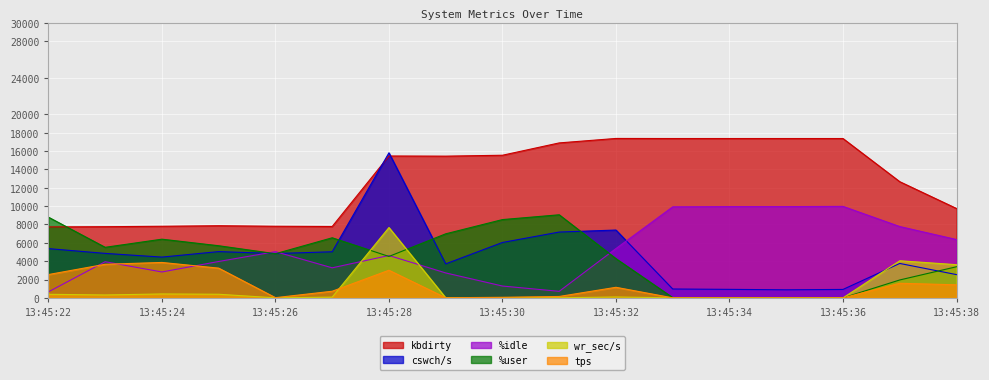

List the labels in order of %idle value, smallest first.

13:45:22, 13:45:31, 13:45:30, 13:45:29, 13:45:24, 13:45:27, 13:45:23, 13:45:25, 13:45:28, 13:45:26, 13:45:32, 13:45:38, 13:45:37, 13:45:33, 13:45:34, 13:45:35, 13:45:36